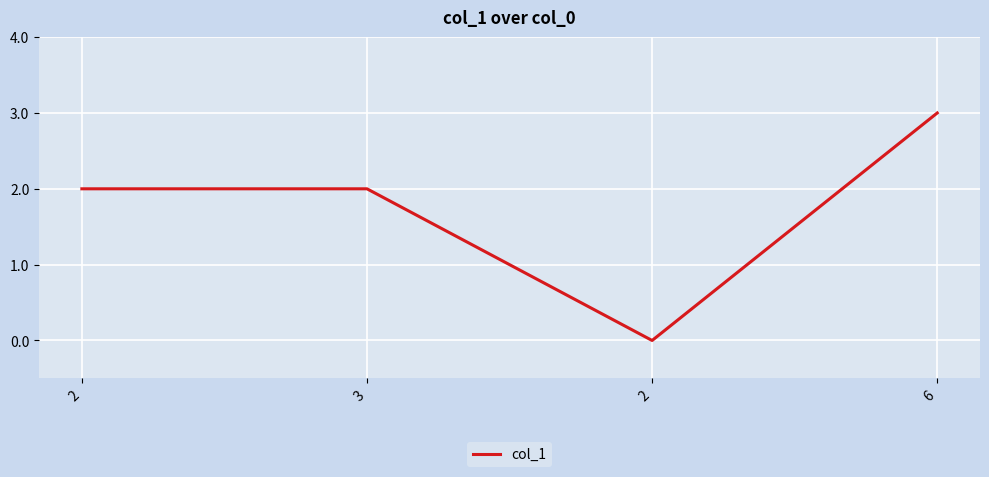

How many categories are shown in the chart?

4